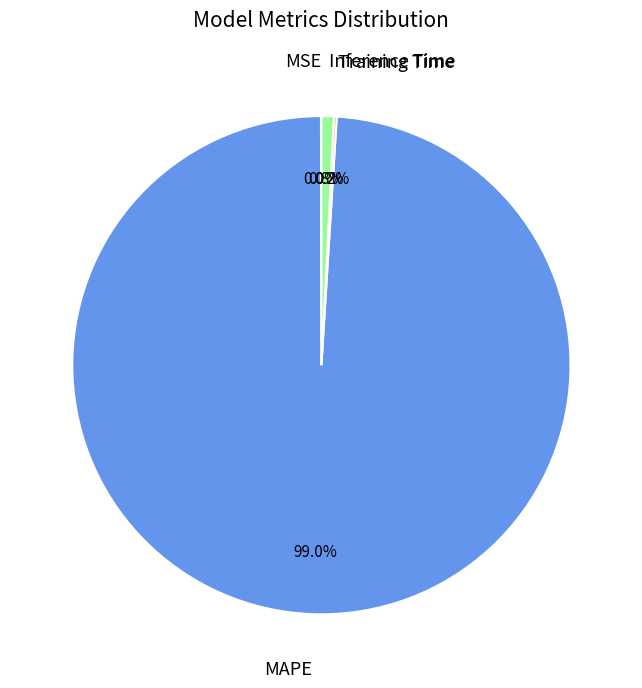

Which category accounts for the majority?

MAPE